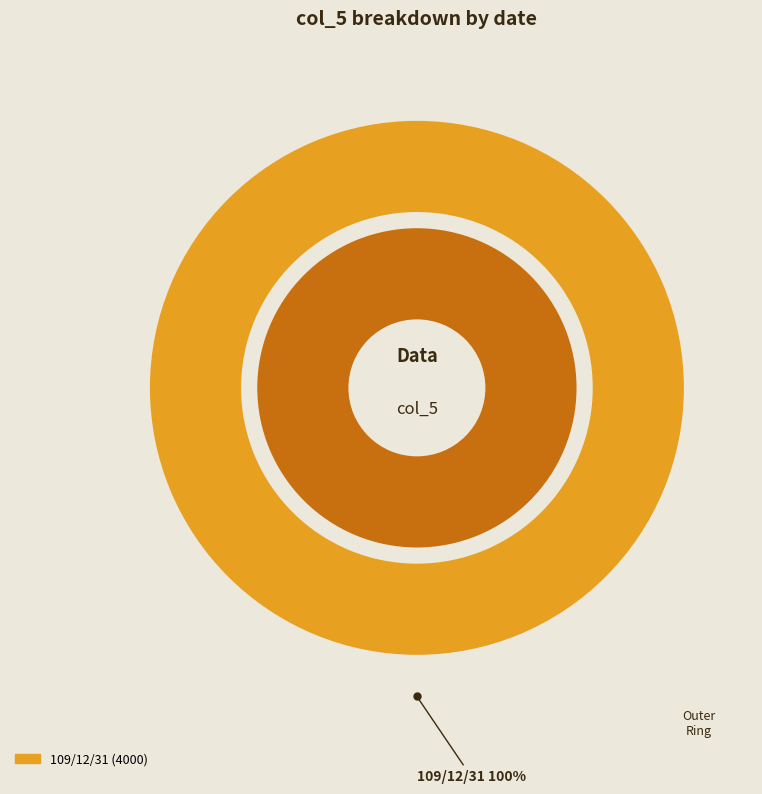

Is there a majority slice in this chart?

Yes